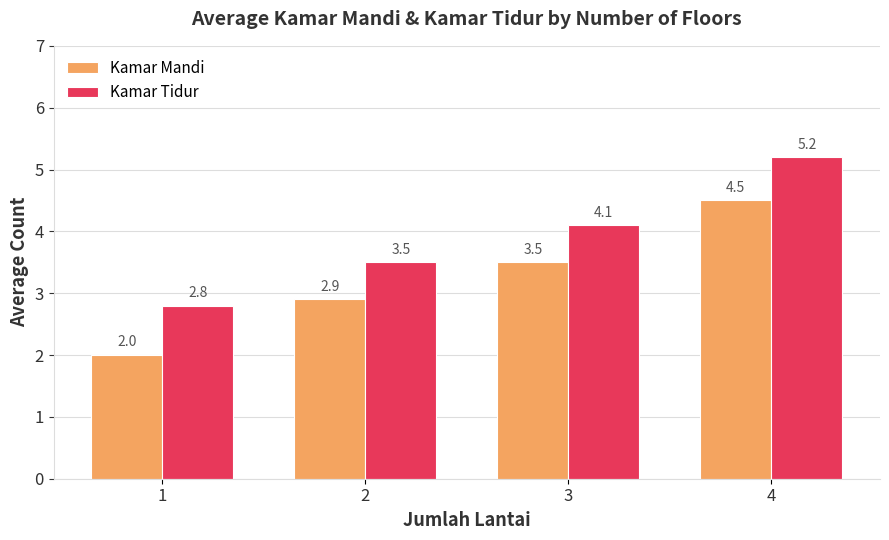

List the series in order of their peak value, highest first.

Kamar Tidur, Kamar Mandi